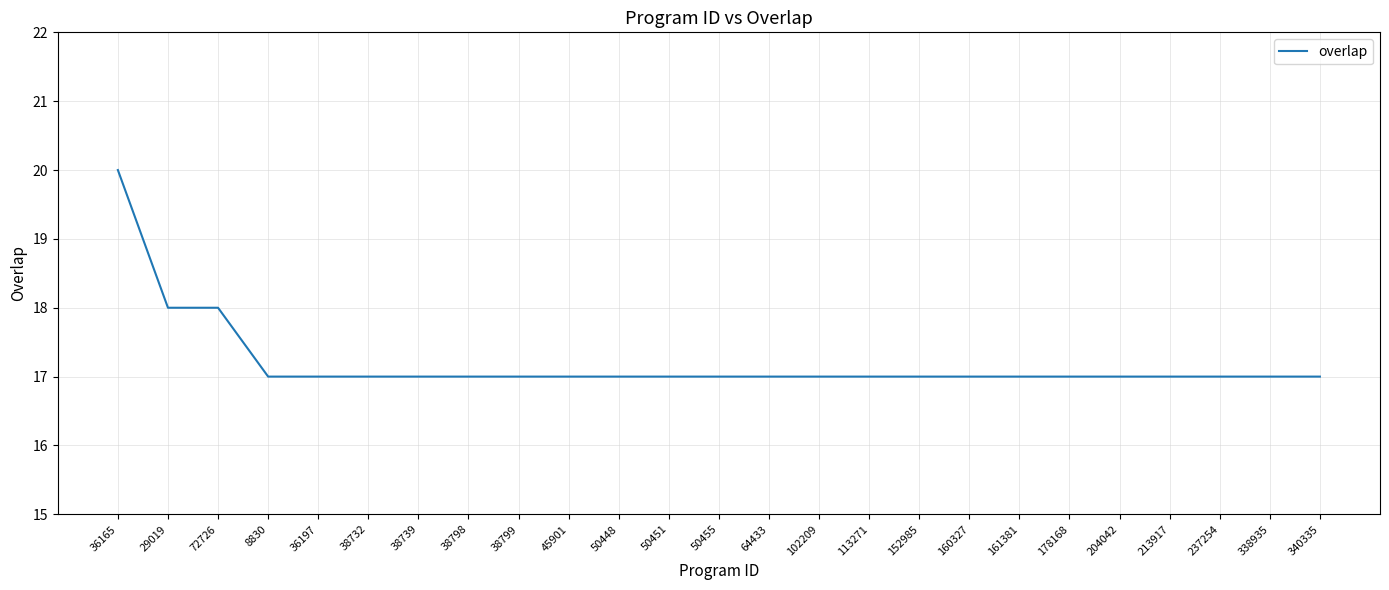

What is the difference between the maximum and minimum values?

3